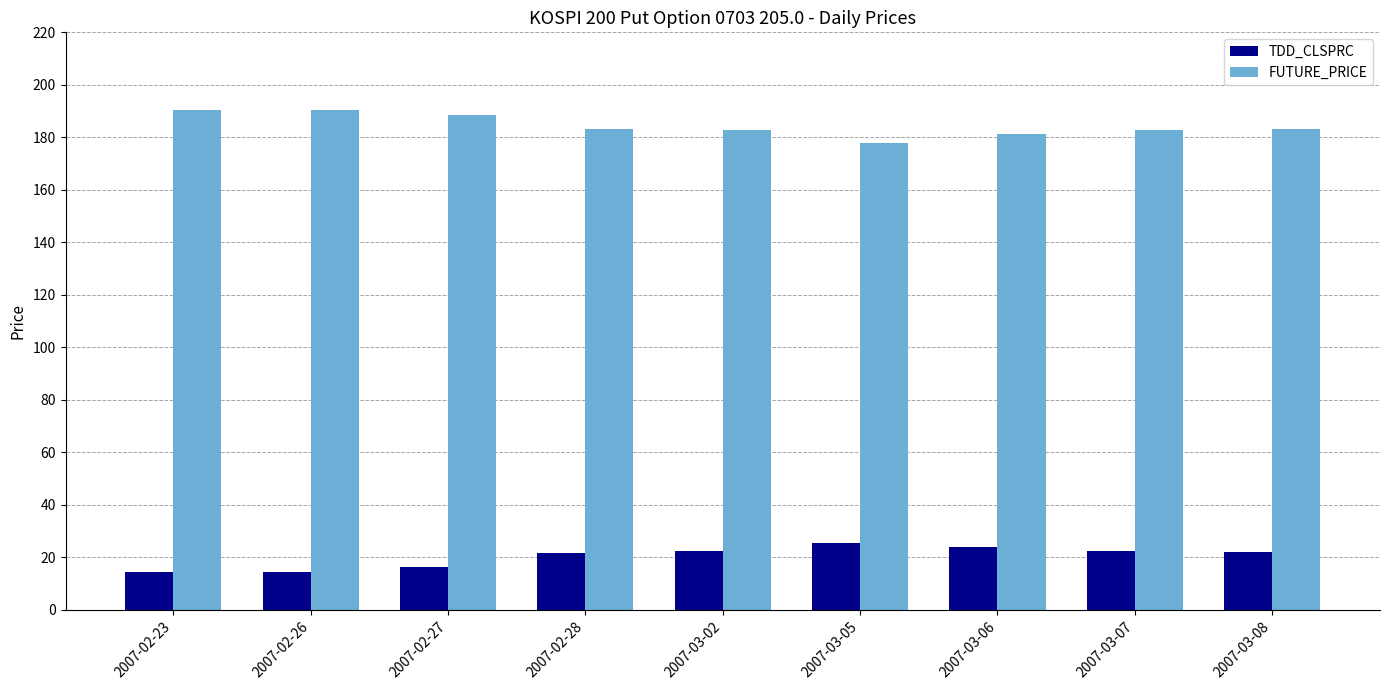

What is the spread (max minus min) of values at 2007-03-05?

152.5